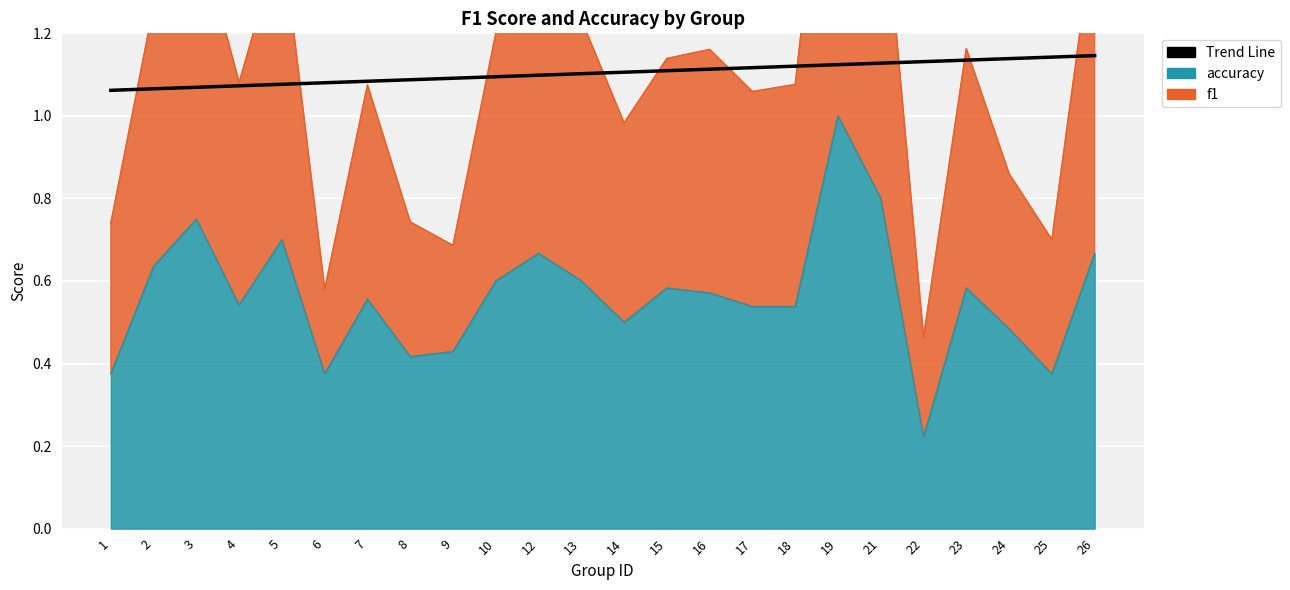

Which has a higher value, 3 or 25?

25